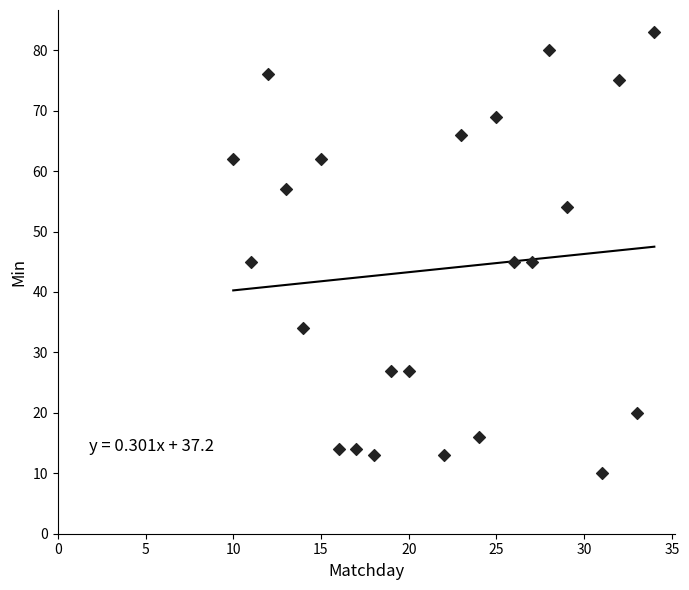

What is the range of Y values (max minus min)?

73